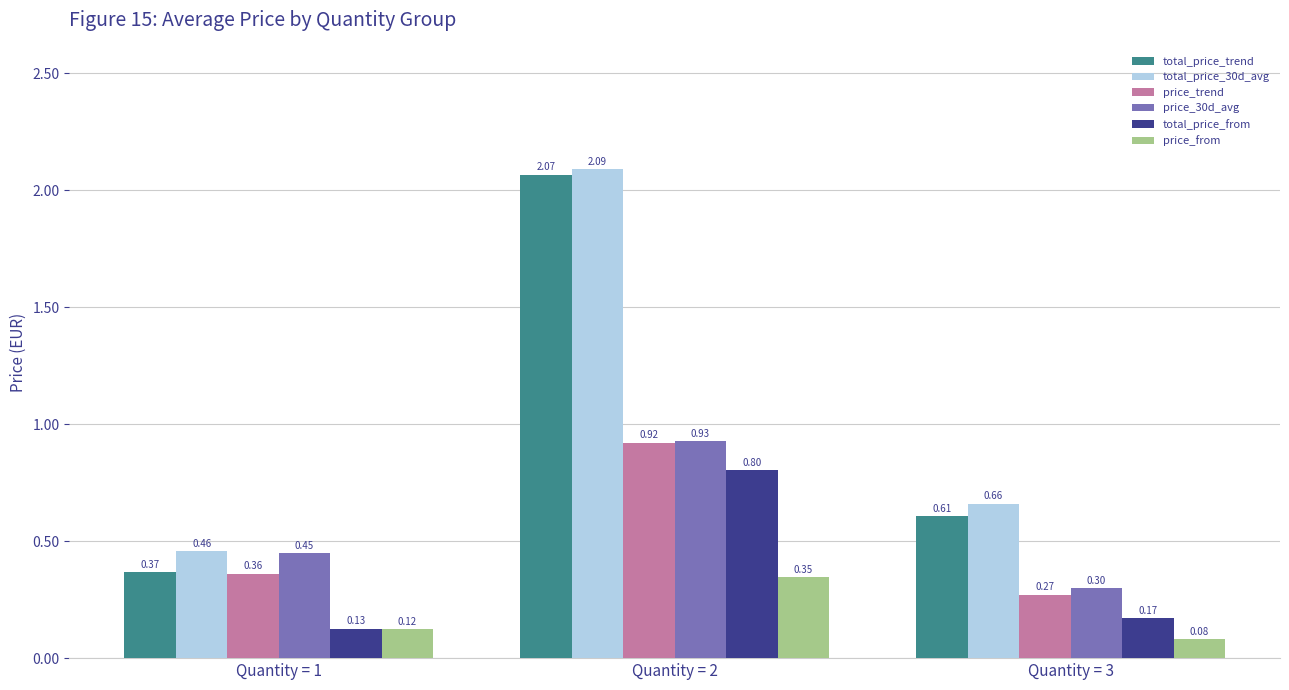

At which category is the sum across all series the highest?

Quantity = 2